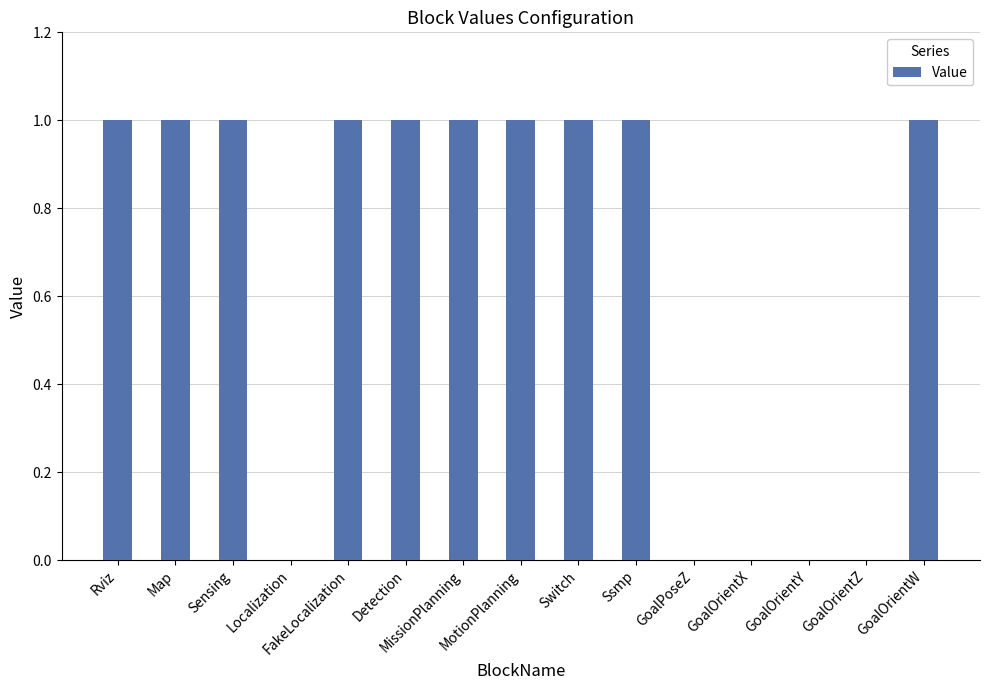

Count the number of data series in this chart.

1